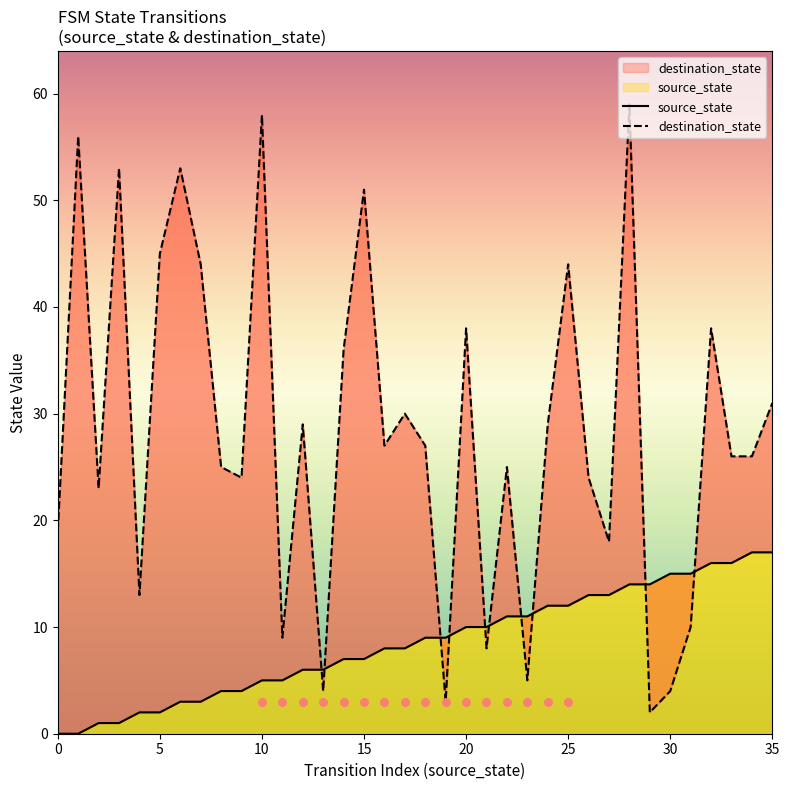

At how many categories does at least one series exceed 41?

9